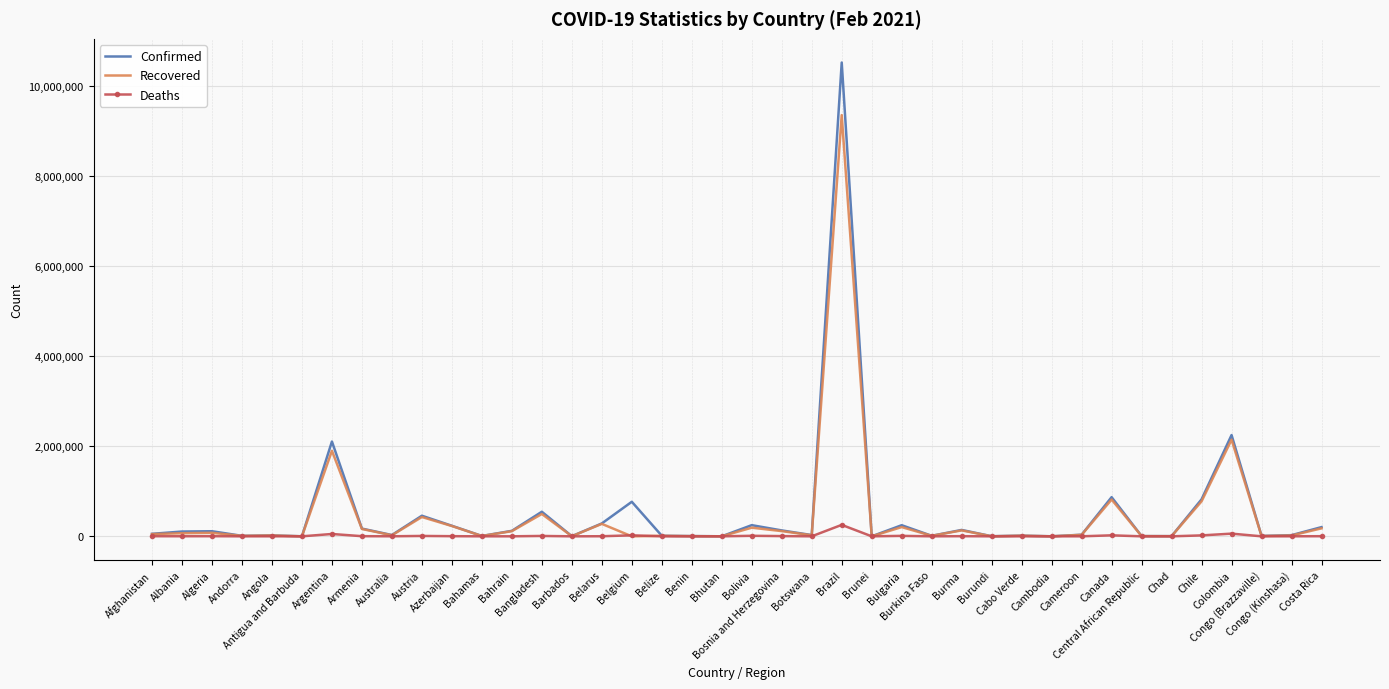

Between Central African Republic and Colombia, which series saw the biggest shift?

Confirmed